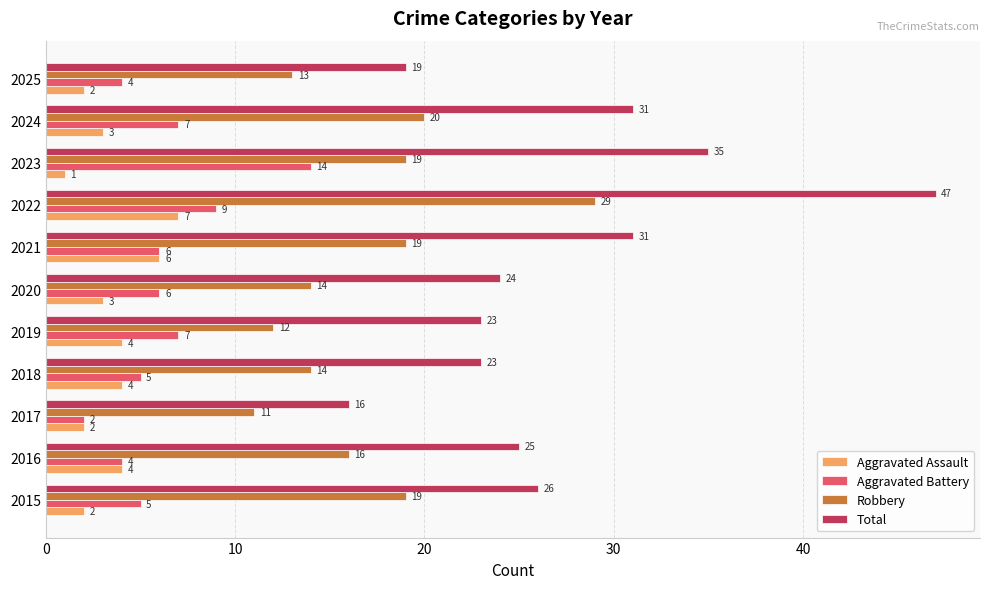

What are all the series names shown in the legend?

Aggravated Assault, Aggravated Battery, Robbery, Total